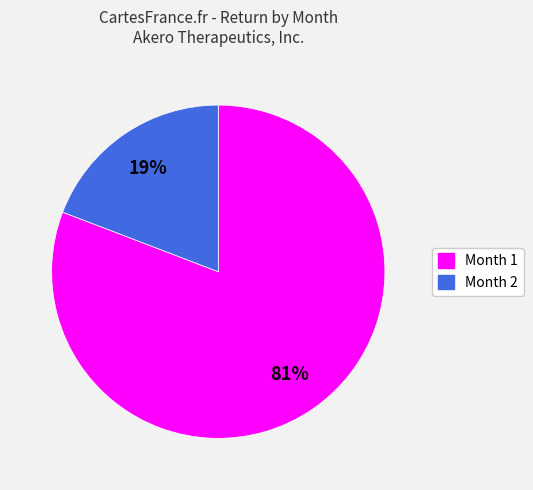

To the nearest percent, what is the difference between the largest and smallest slice percentages?

62%